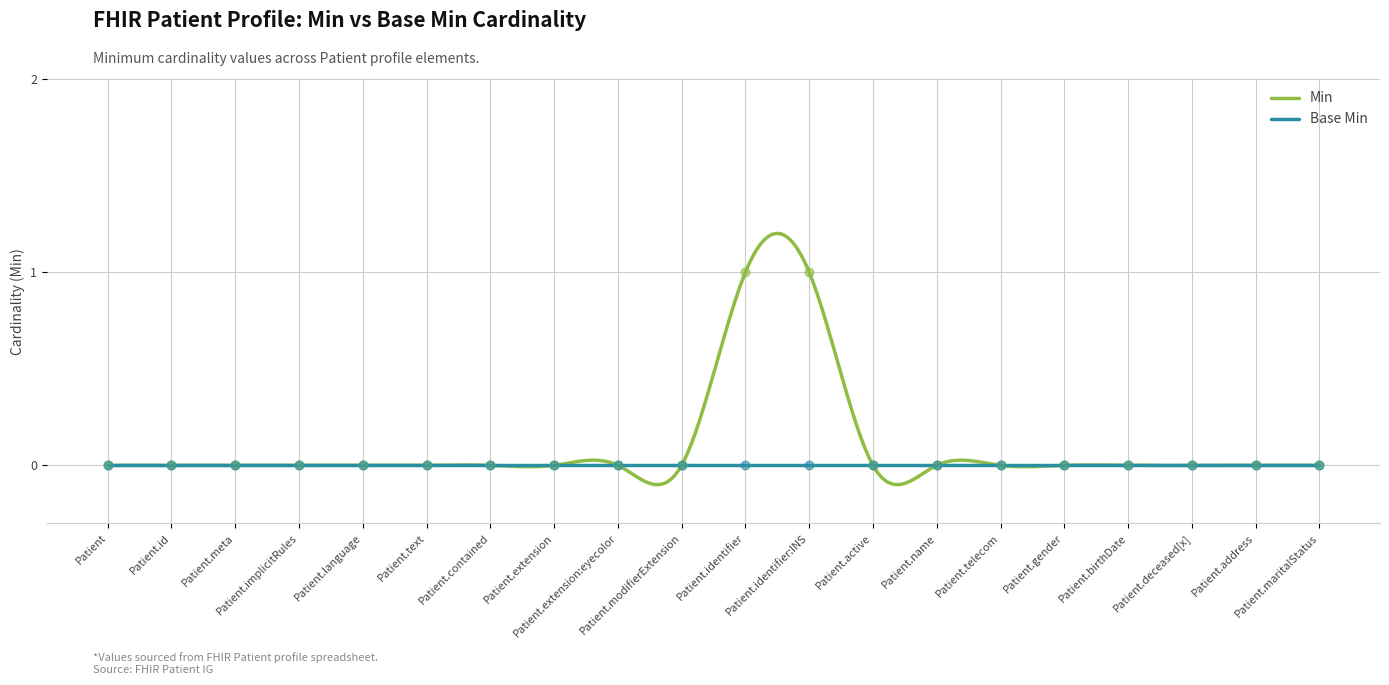

Which has a higher value, Patient.meta or Patient.language?

Patient.meta